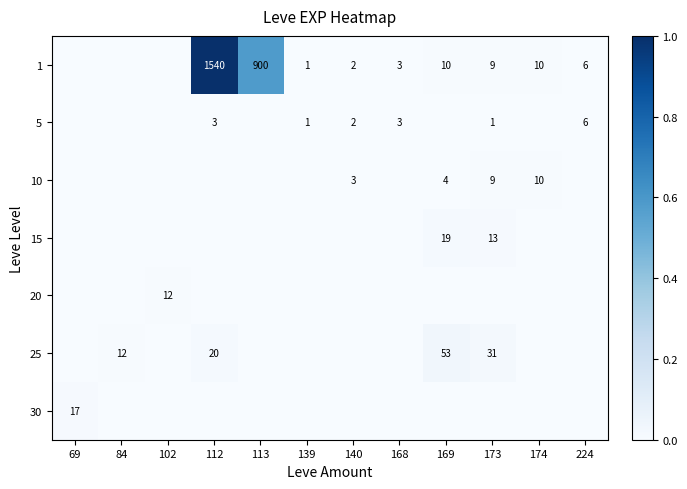

The 1 series shows 900 at 113. True or false?

True